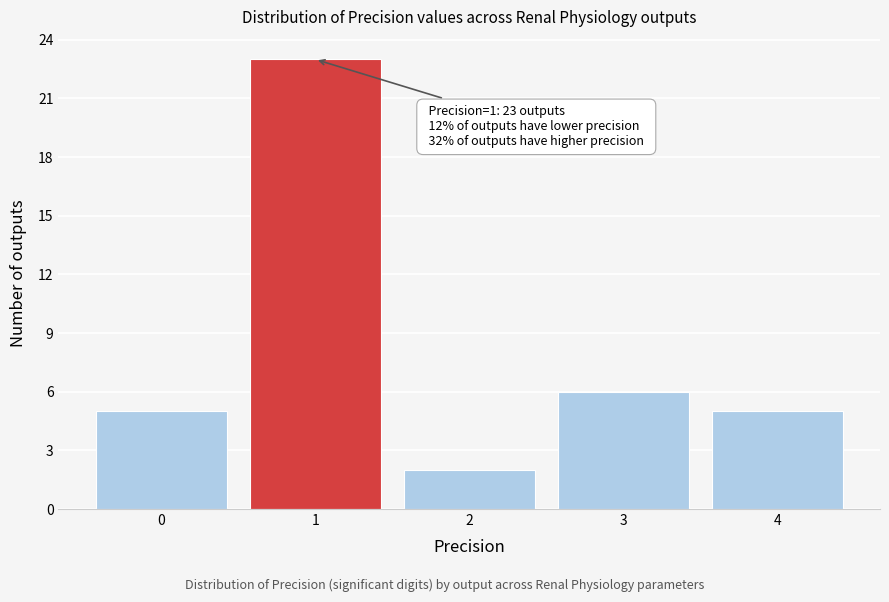

Reading left to right, list all the values displayed in this chart.

5	23	2	6	5